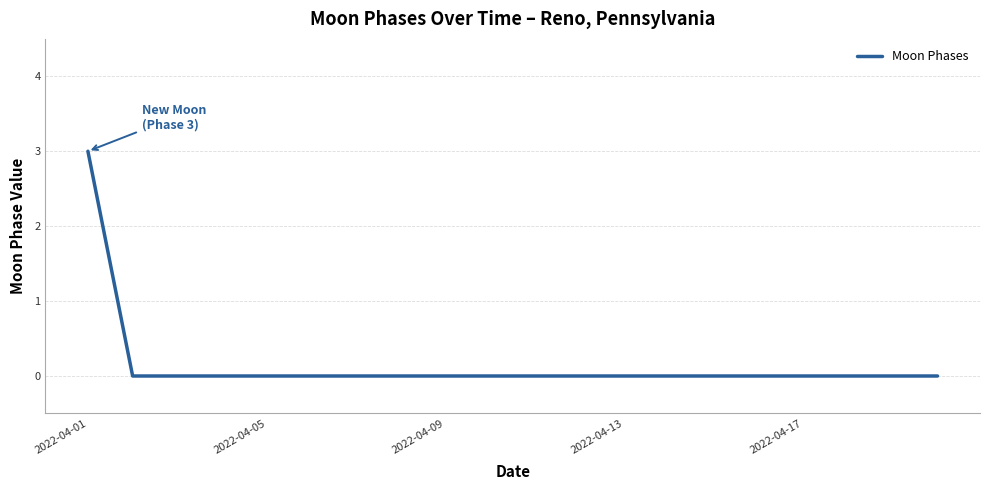

How many lines are shown in the chart?

1